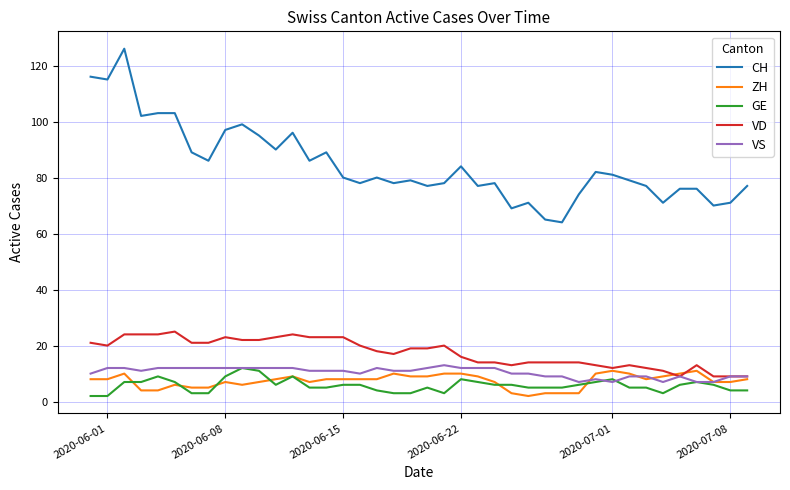

Which series has the largest range (max minus min)?

CH